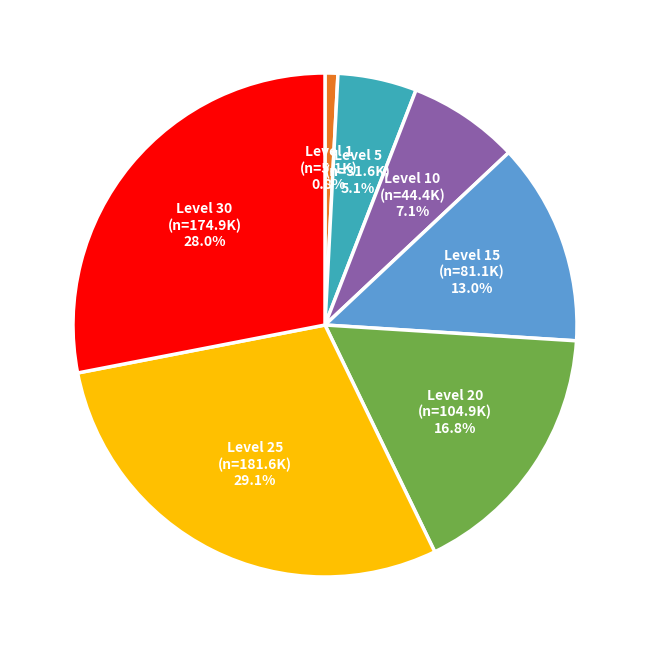

Is there any slice that represents more than half of the pie?

No